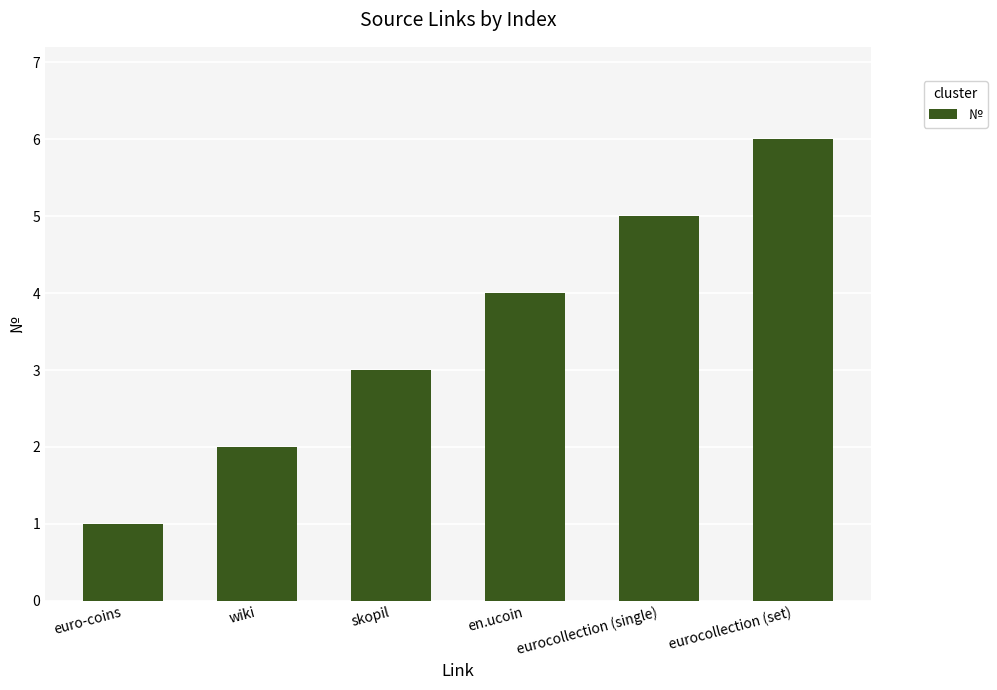

Reading right to left, what are all the values shown in this chart?

eurocollection (set)=6	eurocollection (single)=5	en.ucoin=4	skopil=3	wiki=2	euro-coins=1